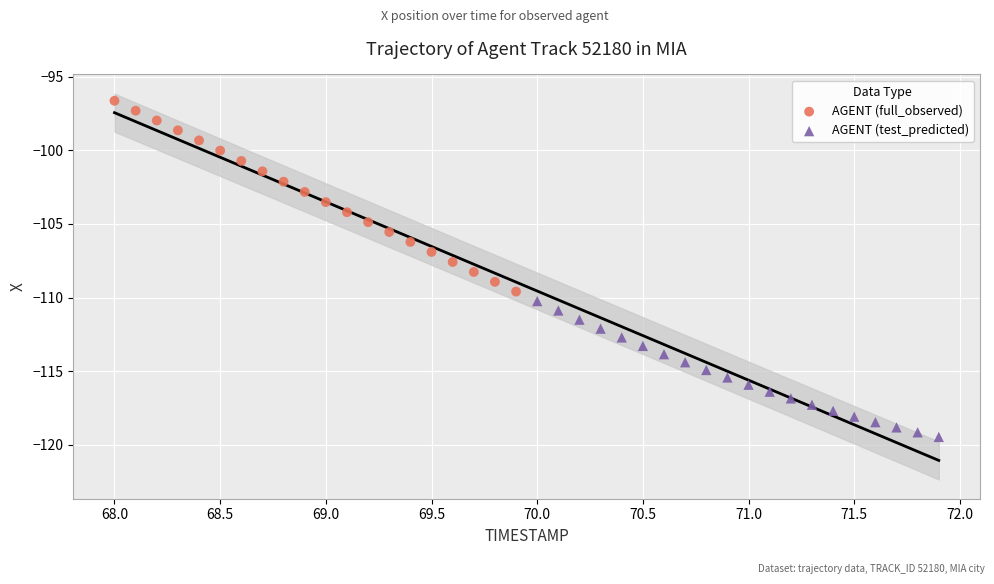

Which series contains the highest Y value?

AGENT (full_observed)